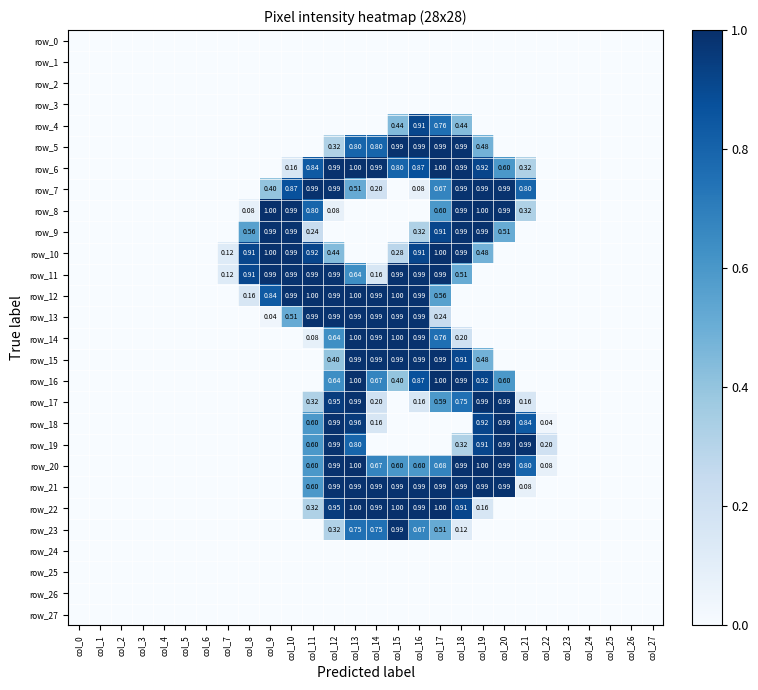

How many categories are shown in the chart?

28